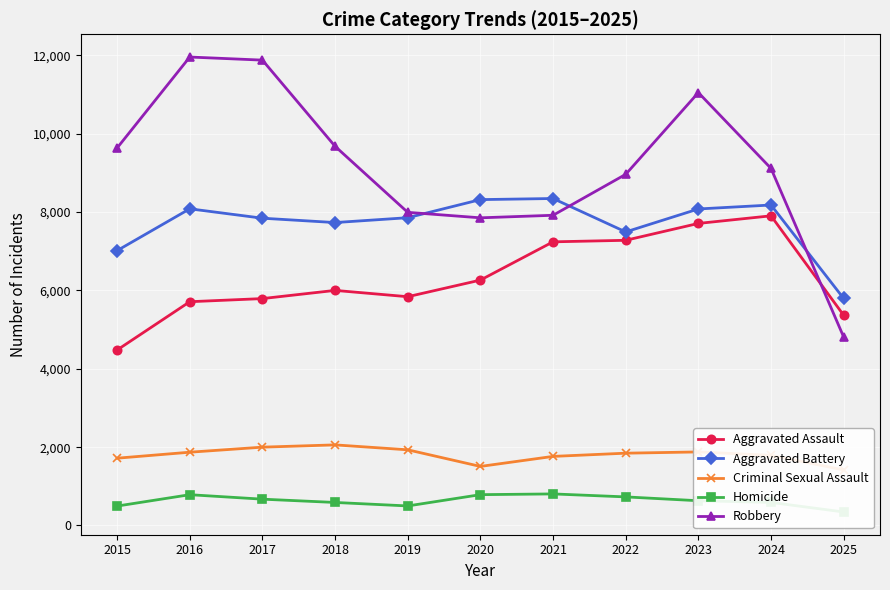

Between 2024 and 2022, which is larger?

2024